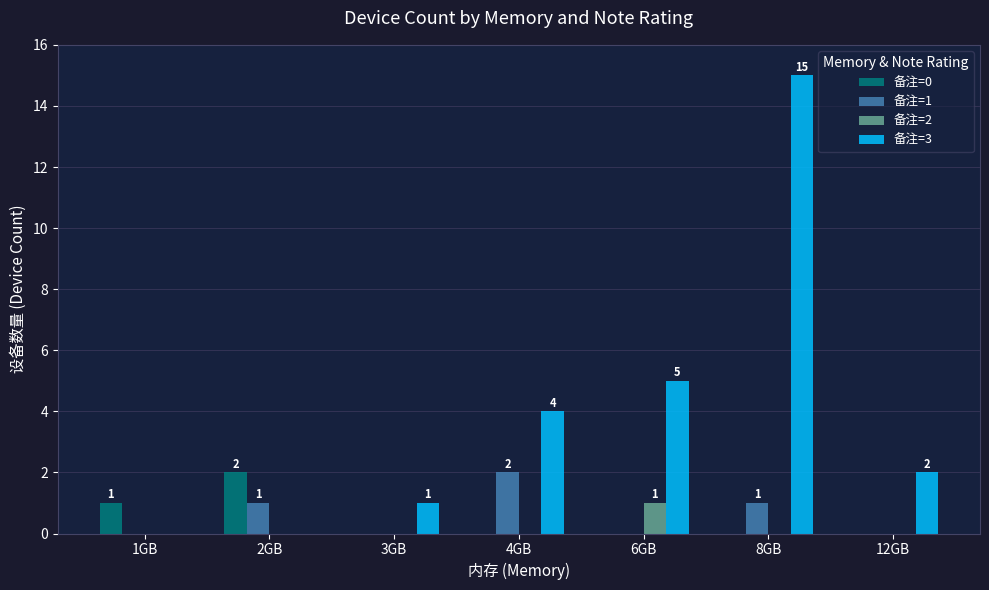

What is the sum of all 备注=2 values?

1